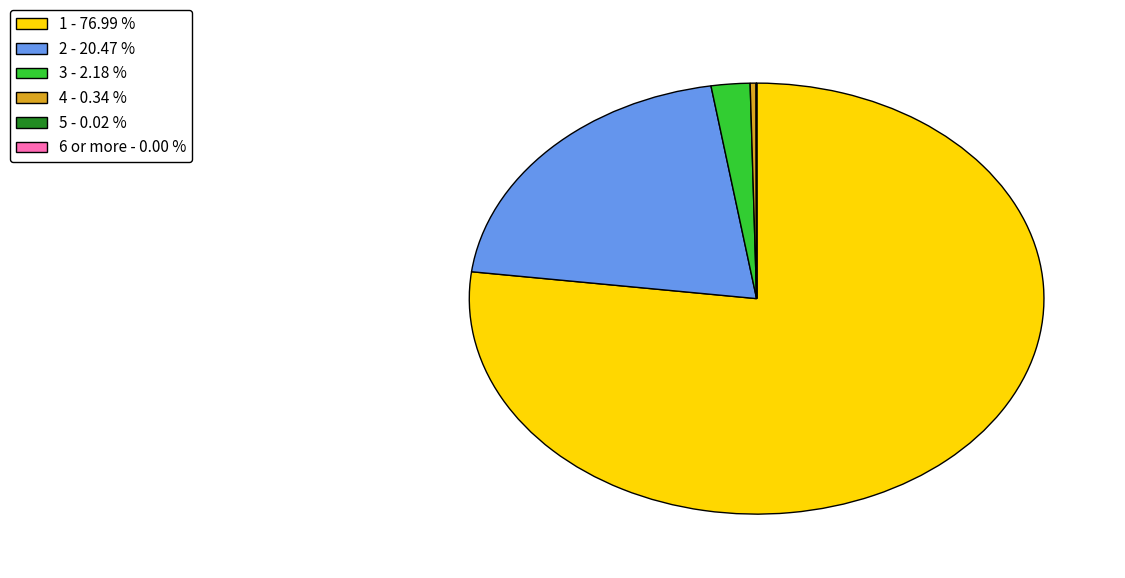

Is there any slice that represents more than half of the pie?

Yes